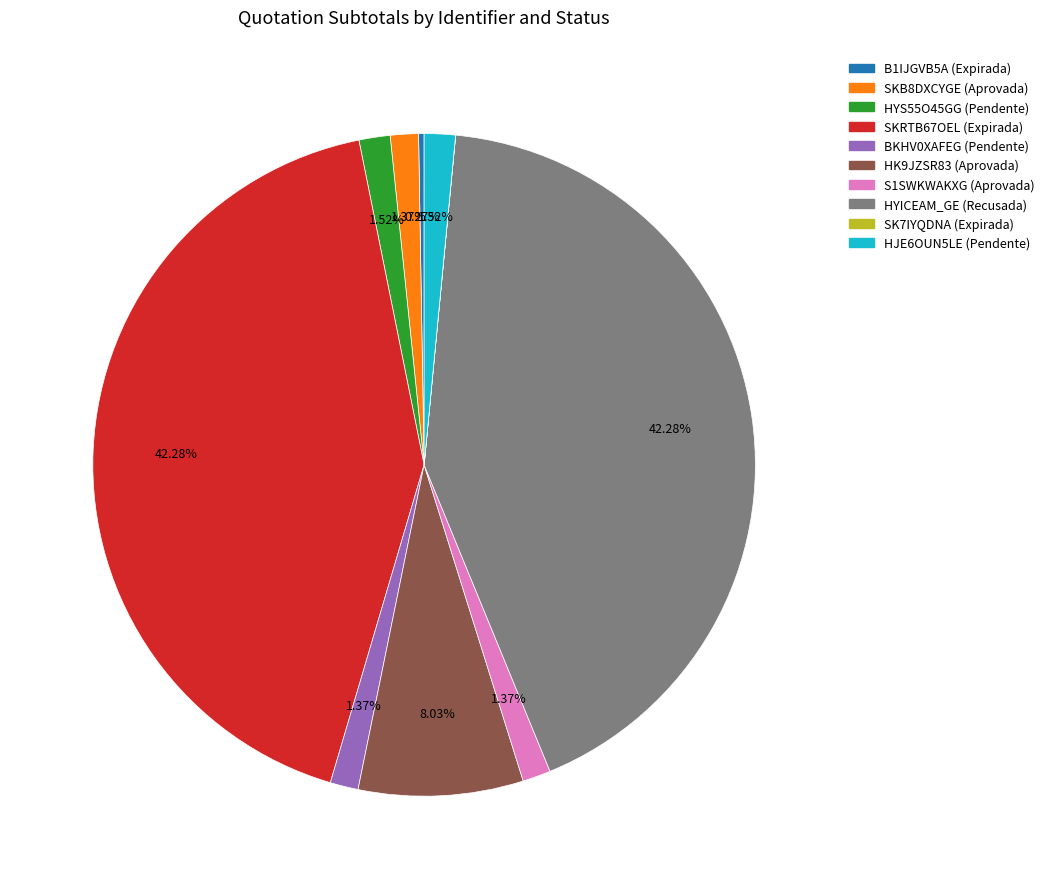

What percentage is the SKB8DXCYGE (Aprovada) slice, to the nearest percent?

1%